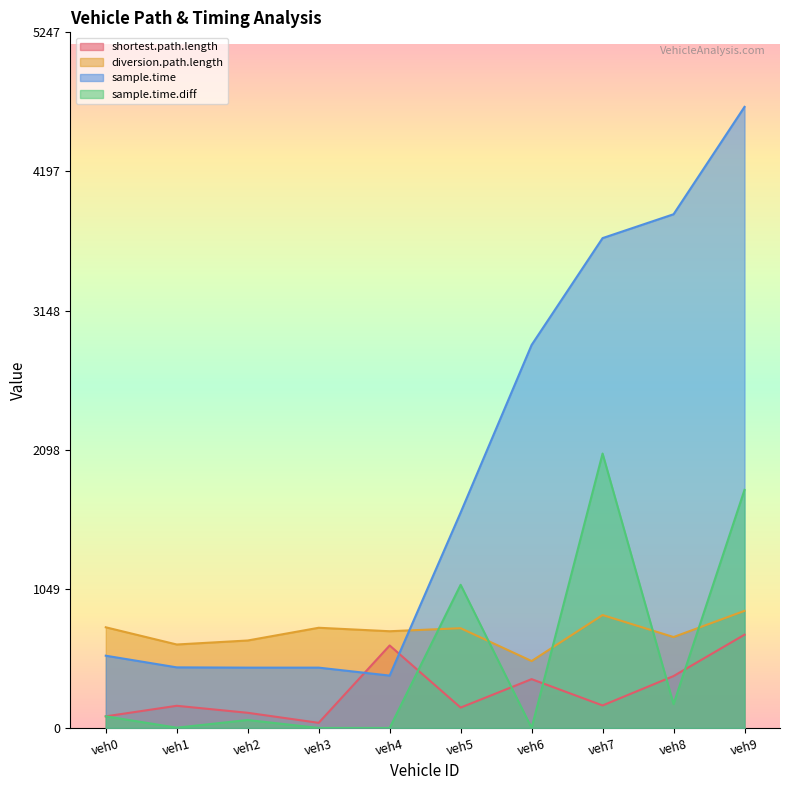

At which label does diversion.path.length first exceed 752?

veh0